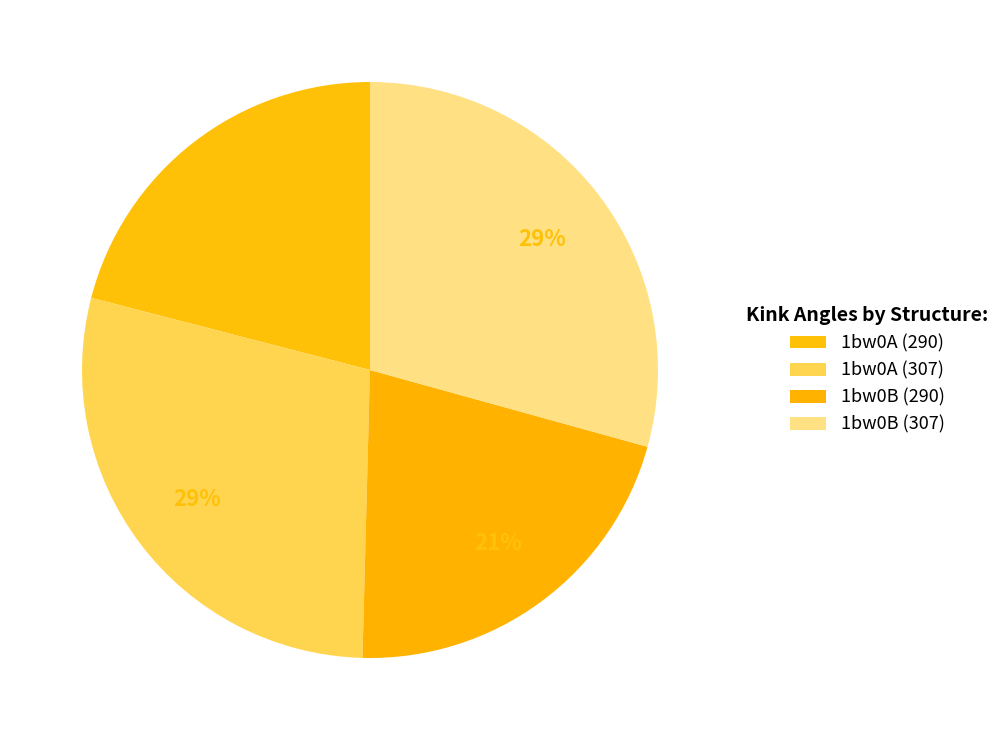

Do 1bw0A (307) and 1bw0B (307) together represent more than half of the pie?

Yes